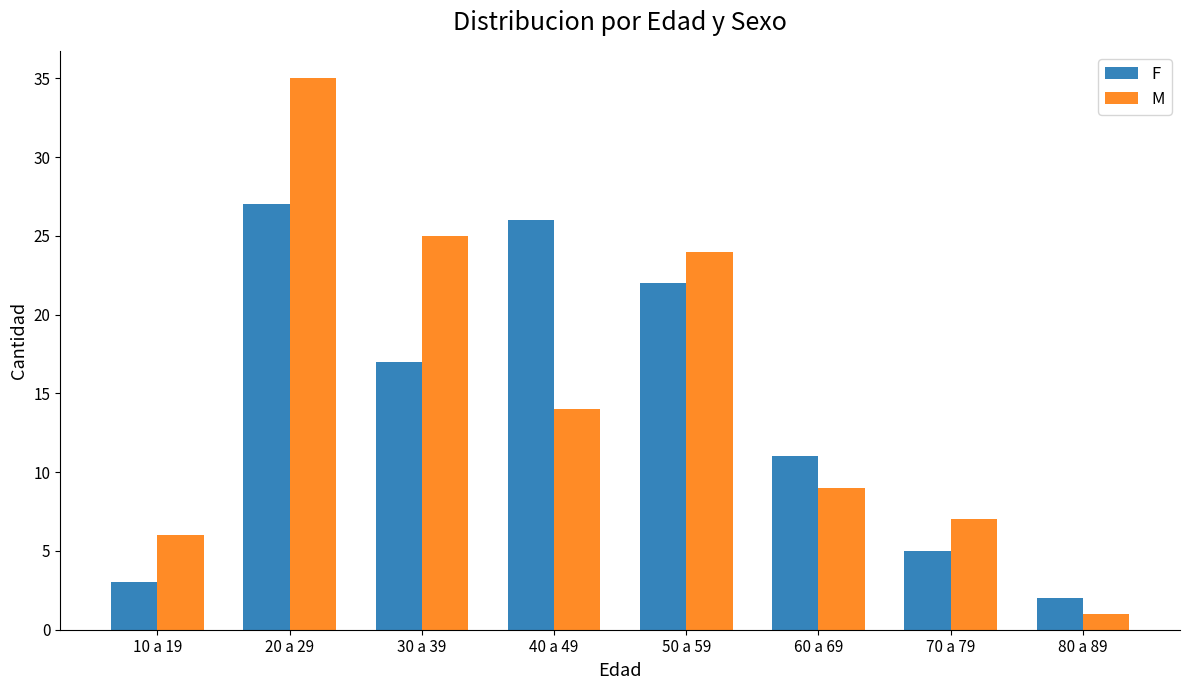

What is the difference between the highest and lowest values at 30 a 39?

8